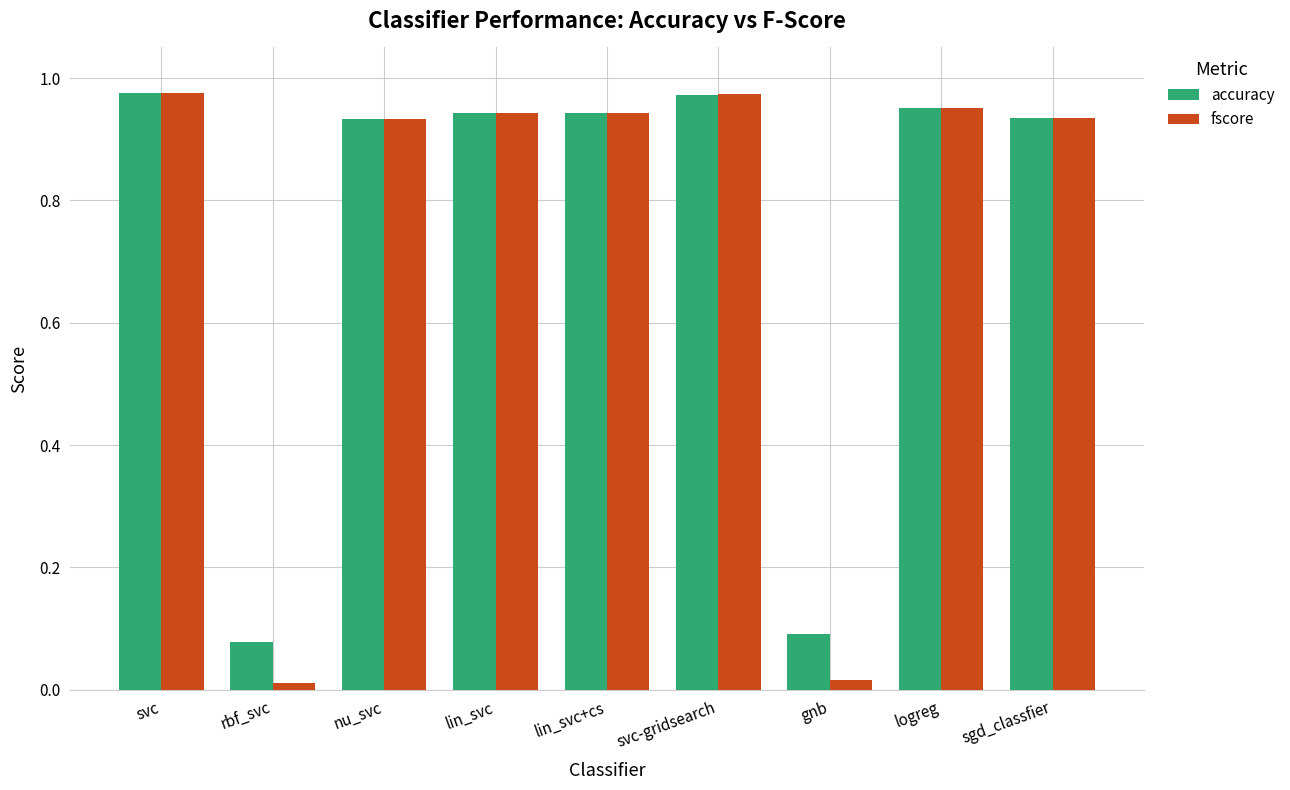

At how many categories does at least one series exceed 0?

9